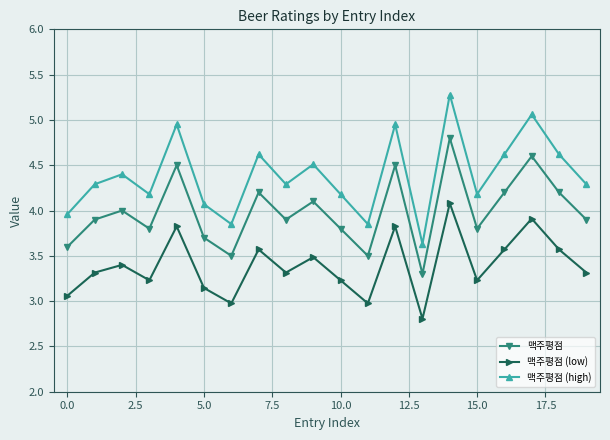

Which series has the widest spread of values?

맥주평점 (high)